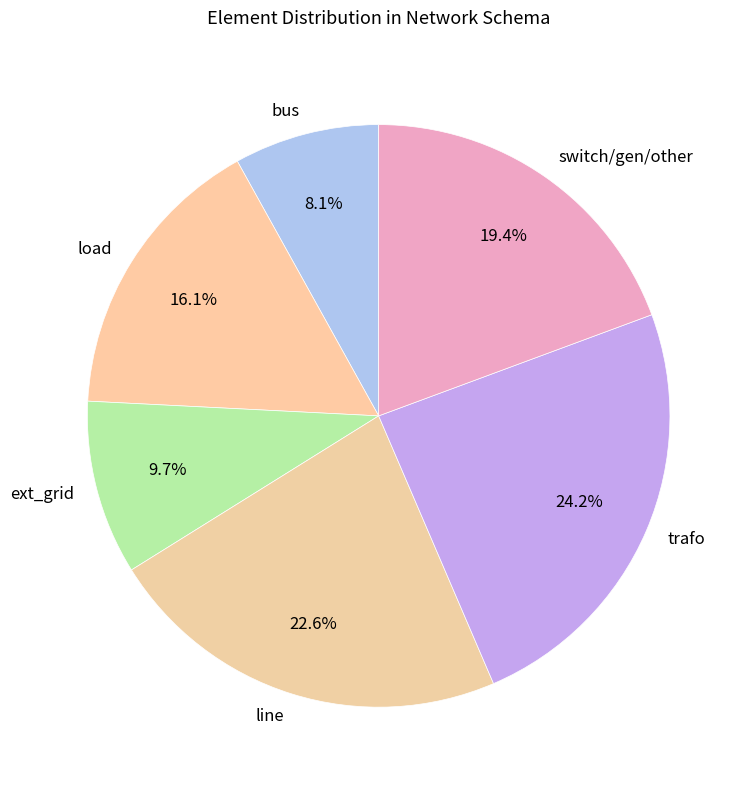

What percentage is the bus slice, to the nearest percent?

8%